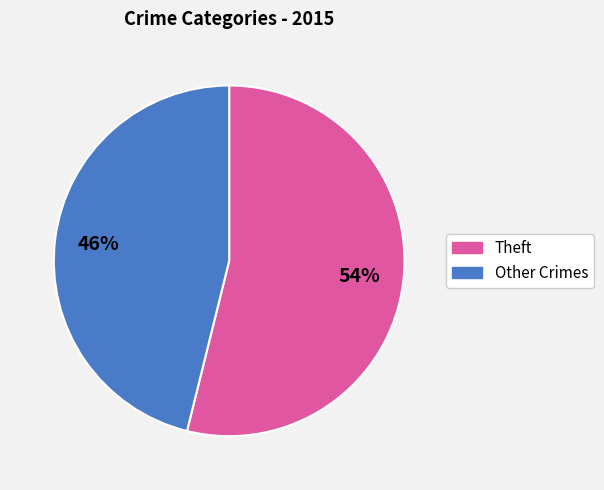

To the nearest percent, what is the average slice percentage?

50%